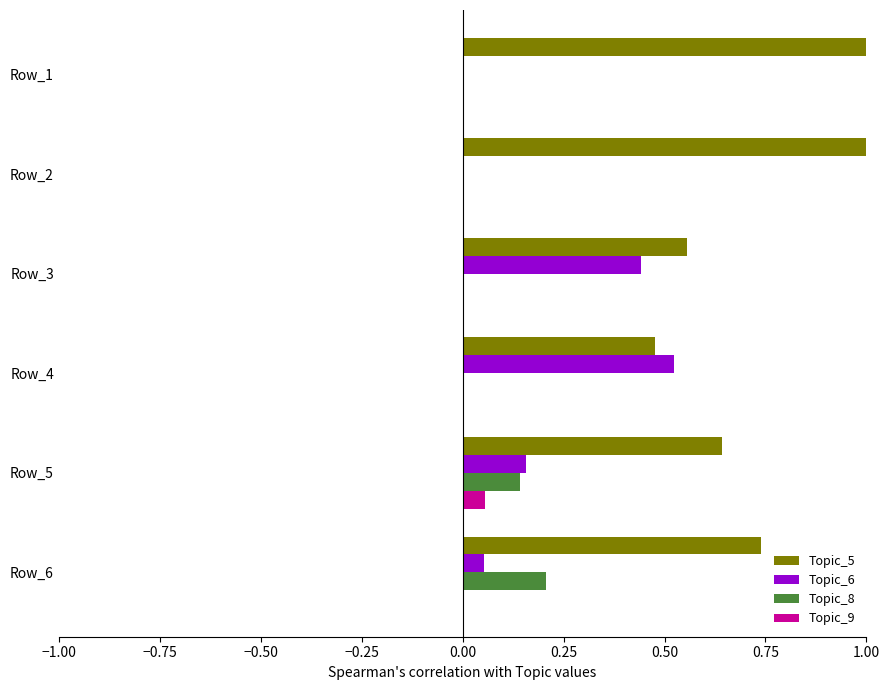

Which category has the highest value in the Topic_8 series?

Row_6